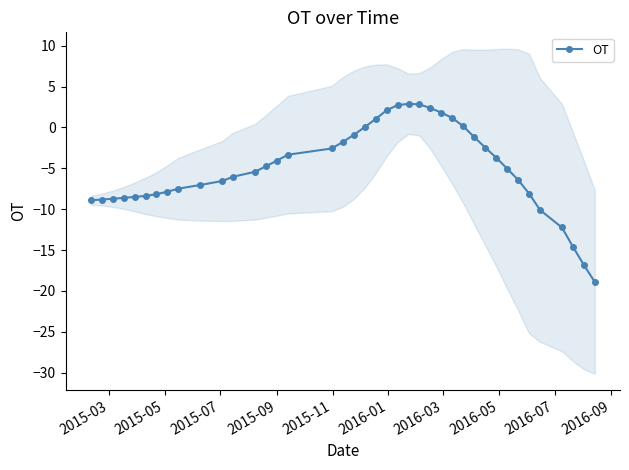

What is the highest value of the OT series?

2.9